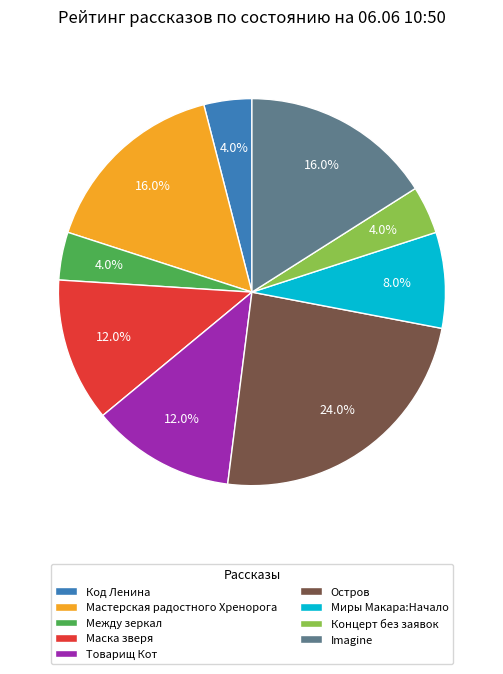

Does any single category account for the majority?

No